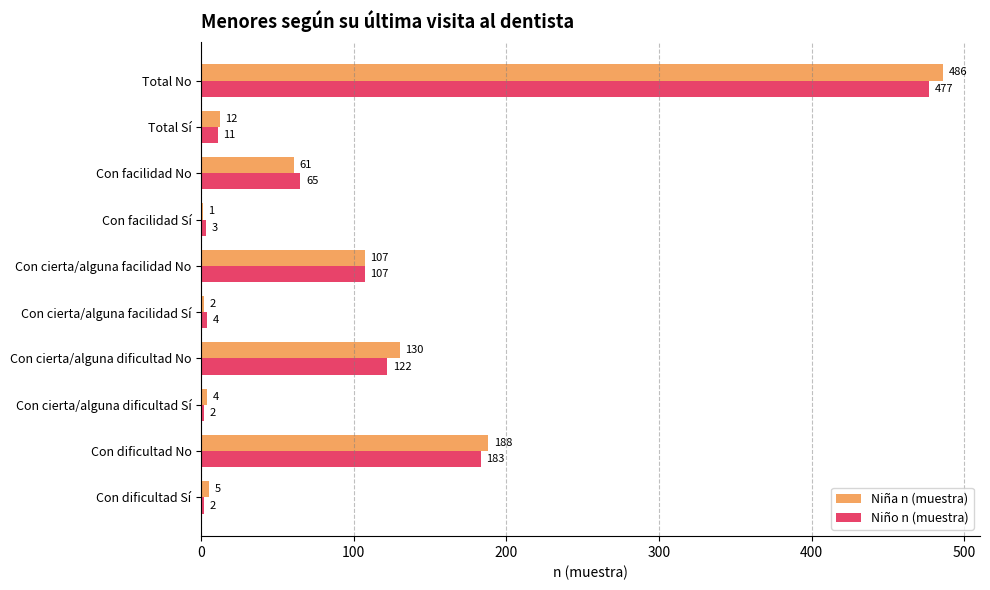

At which category does the chart reach its peak across all series?

Total No